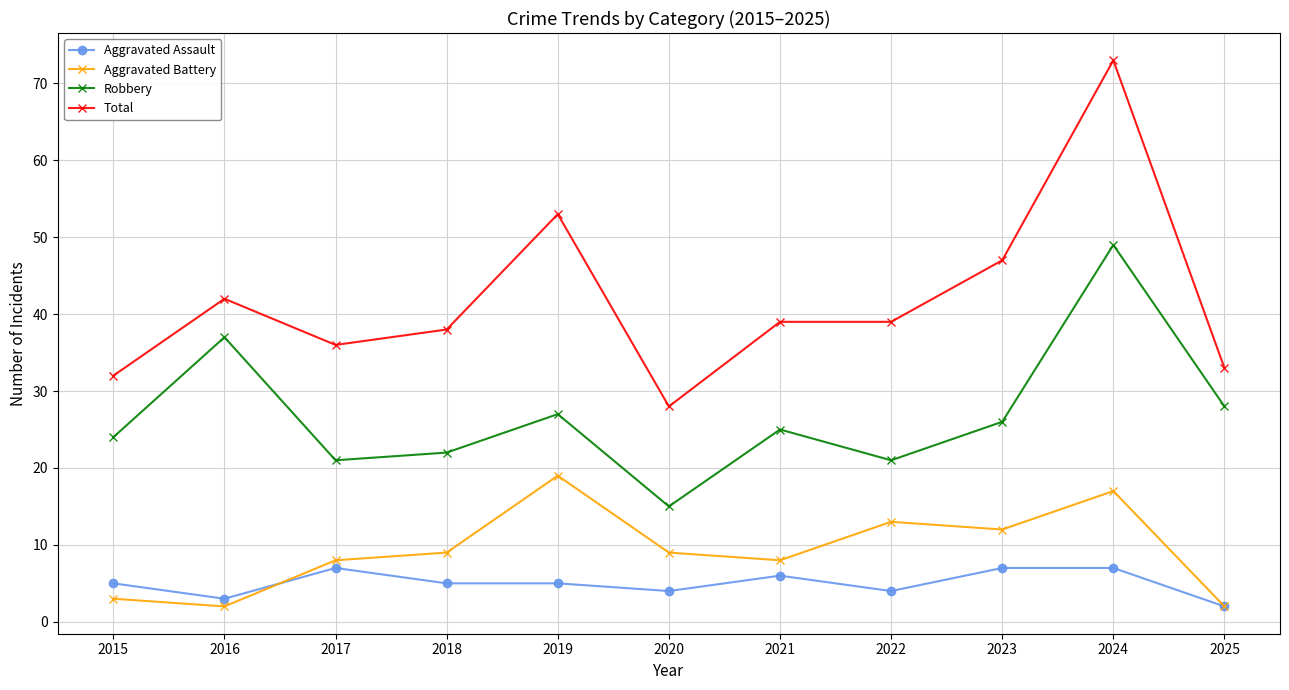

Which series has the largest range (max minus min)?

Total